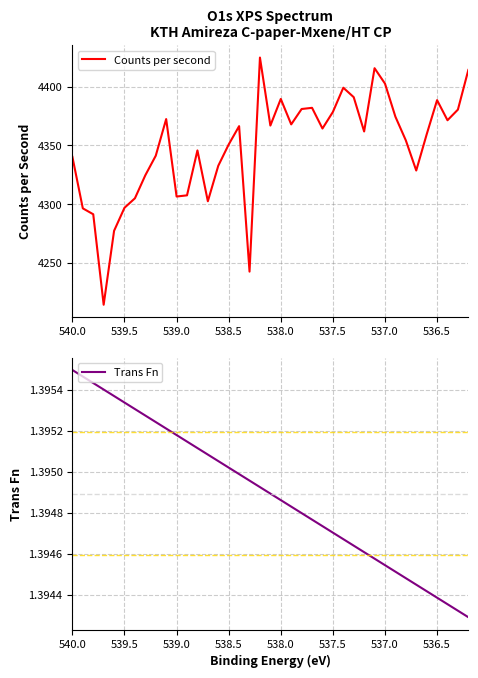

What is the total value across all series at 539.0?

4307.9